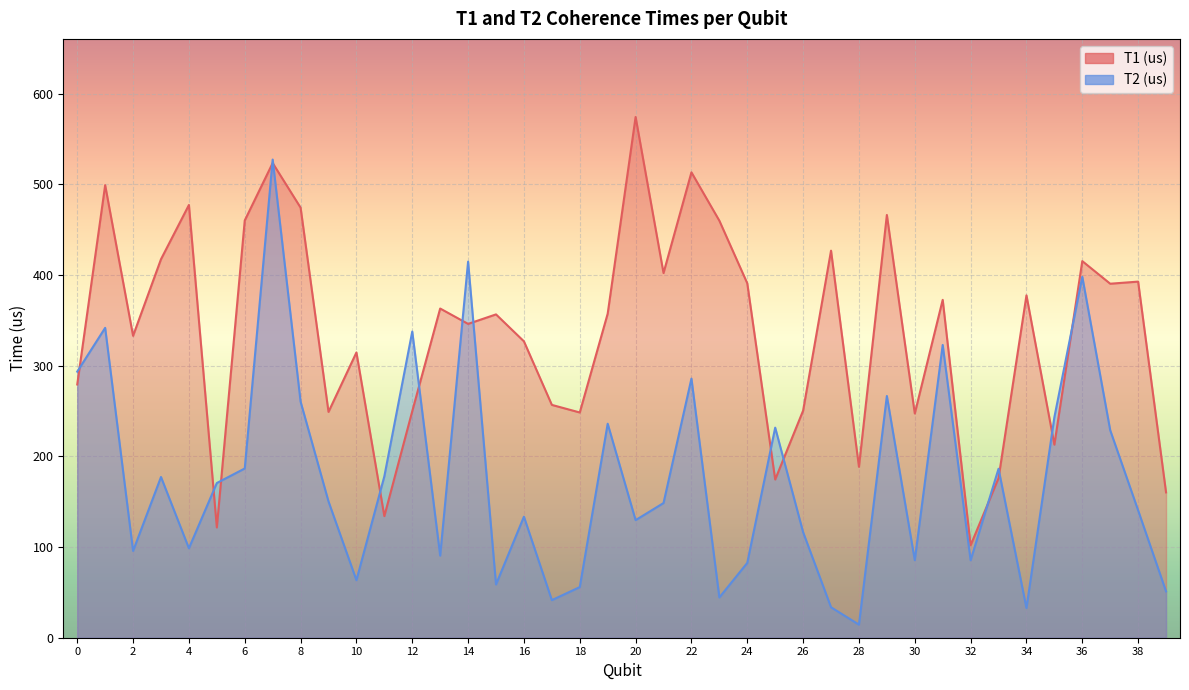

What is the average value of the T1 (us) series?

337.1